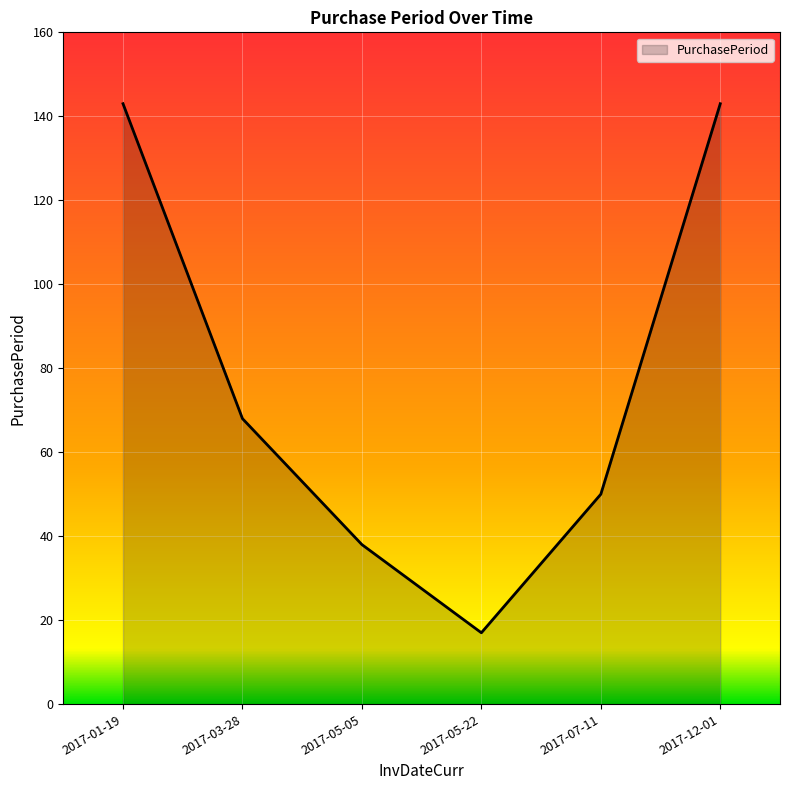

Reading left to right, what are all the values shown in this chart?

2017-01-19=143	2017-03-28=68	2017-05-05=38	2017-05-22=17	2017-07-11=50	2017-12-01=143